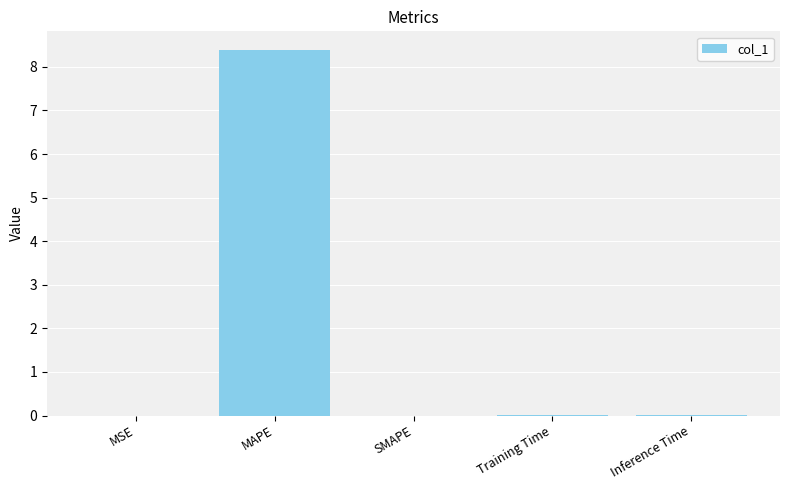

Which has a higher value, MAPE or Inference Time?

MAPE